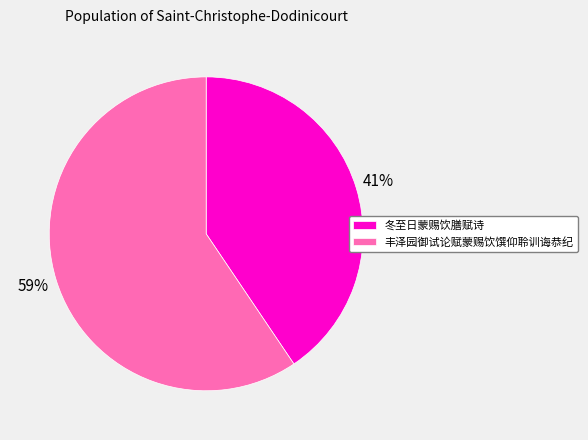

Is it true that 丰泽园御试论赋蒙赐饮馔仰聆训诲恭纪 is 59% of the pie?

True